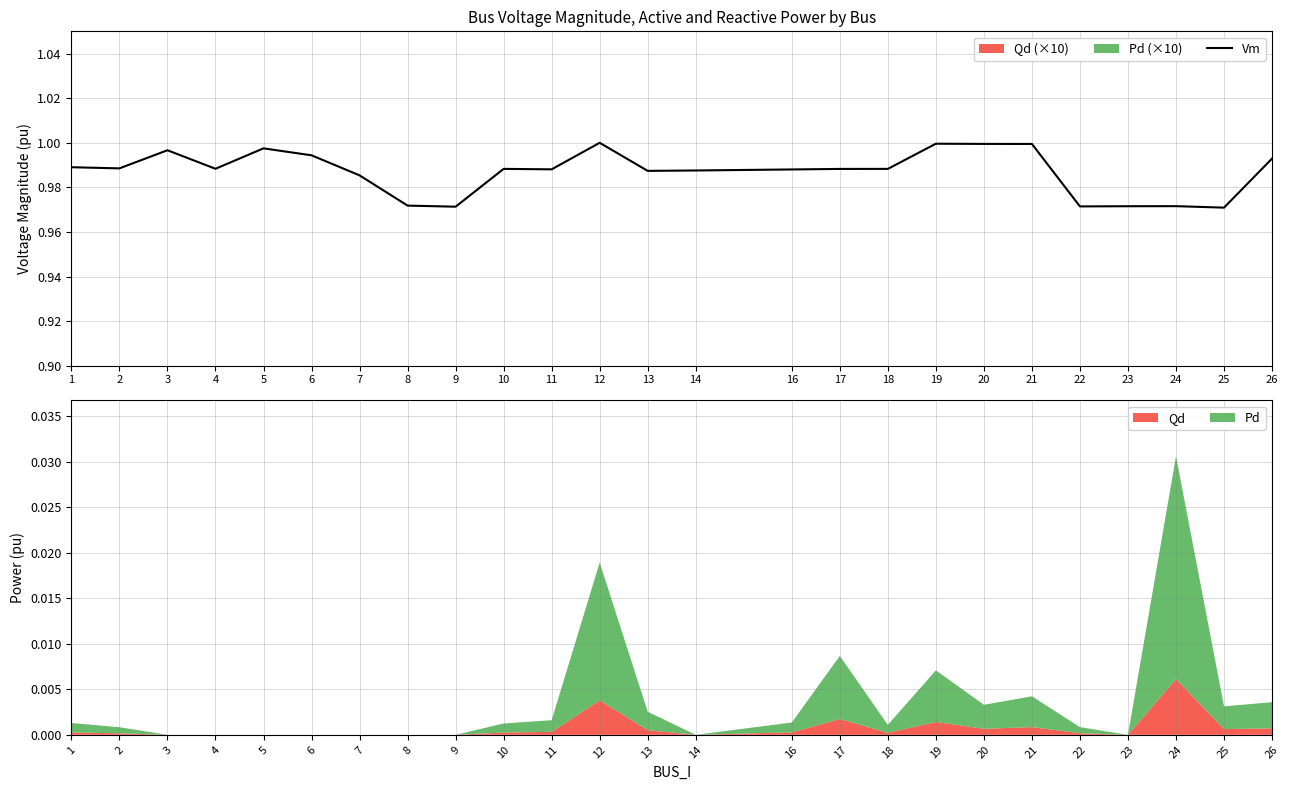

Which label corresponds to the smallest value in the chart?

25